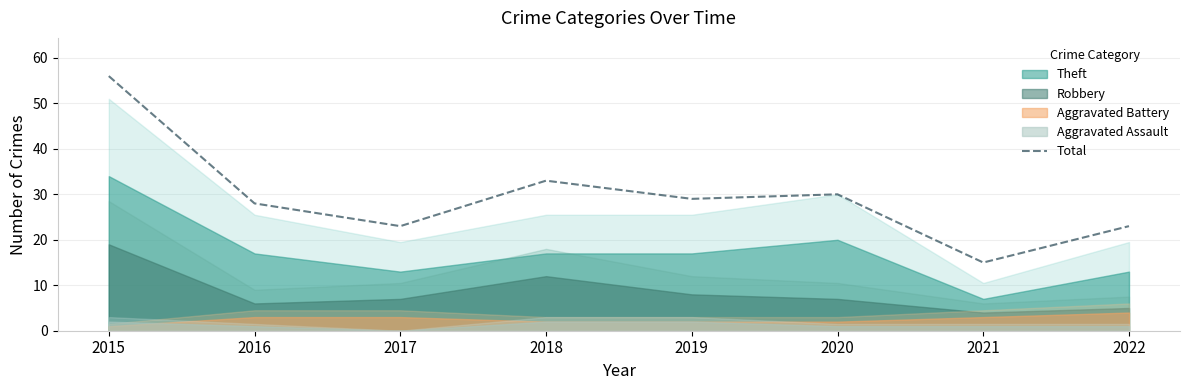

What is the sum of all values?

237